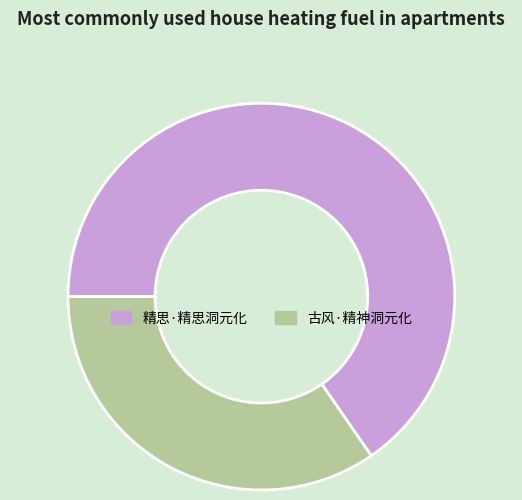

Is the sum of 古风·精神洞元化 and 精思·精思洞元化 greater than half?

Yes